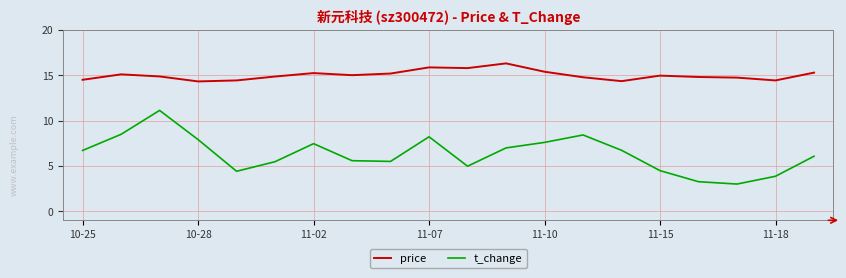

Which series has the largest total across all categories?

price